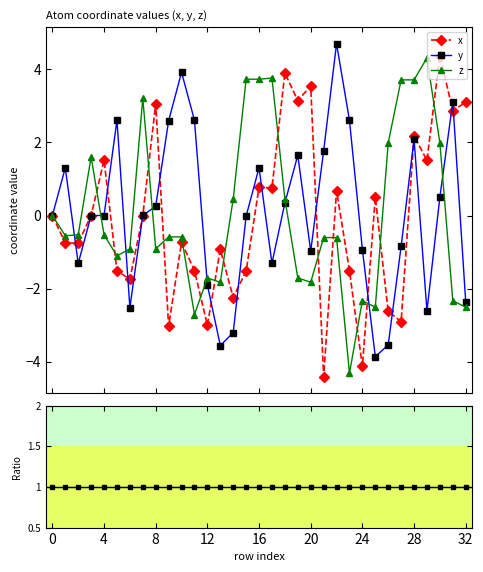

How many values in the y series exceed 0?

17